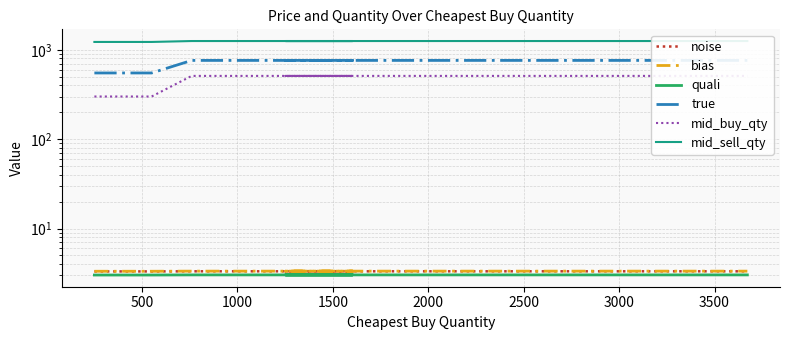

What is the value of the mid_sell_qty point at the 5th from the left?

1252.0